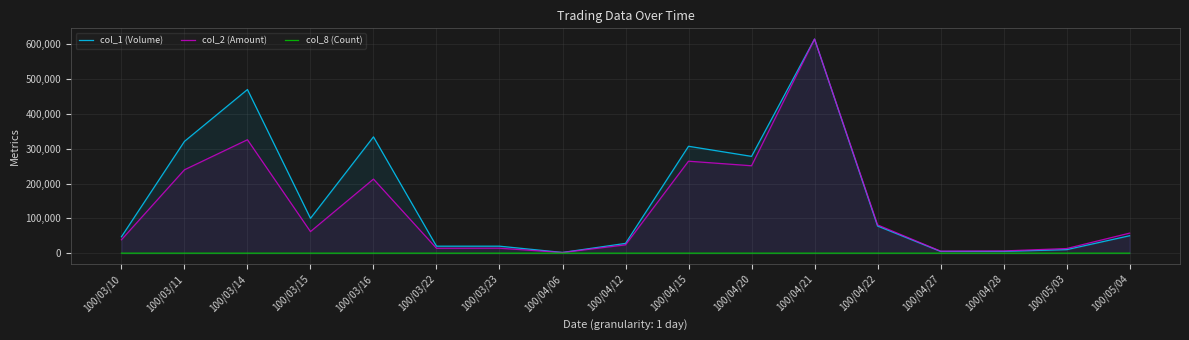

The col_1 (Volume) series shows 20000 at 100/03/23. True or false?

True